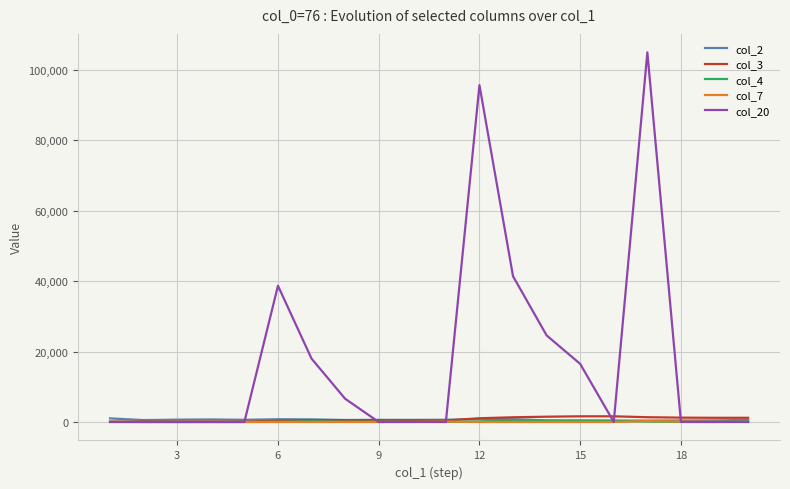

Which series has the widest spread of values?

col_20